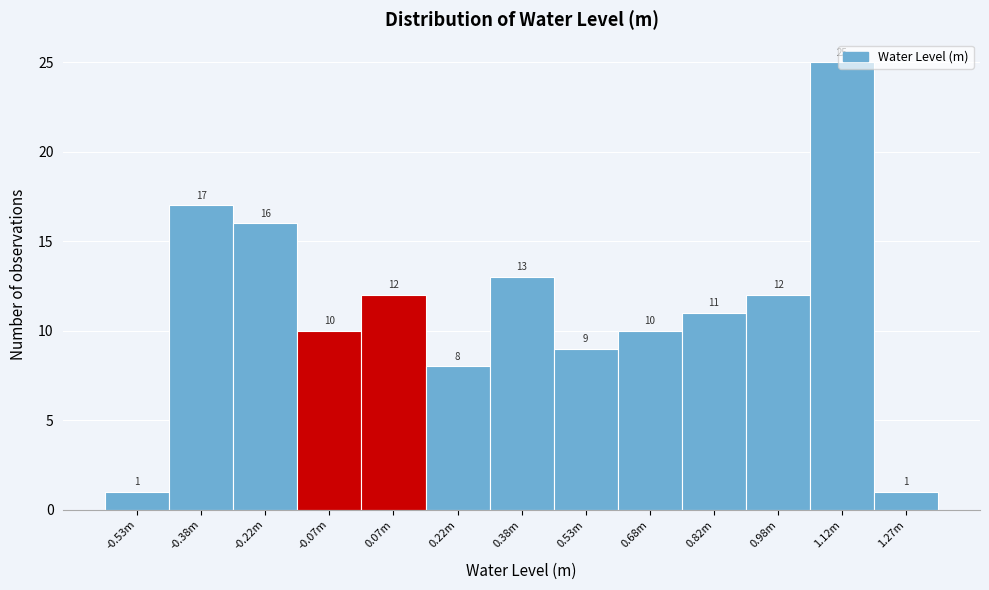

Which category has the highest value across all series?

1.12m